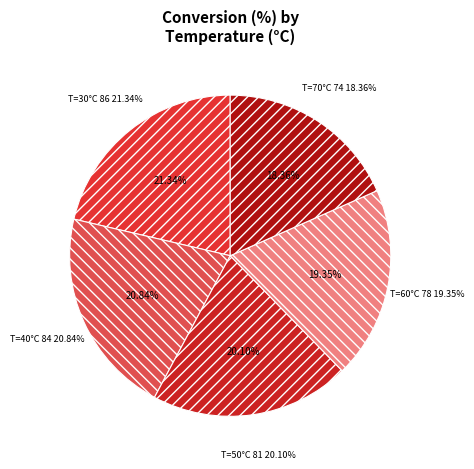

True or false: 70 accounts for 25% of the total.

False